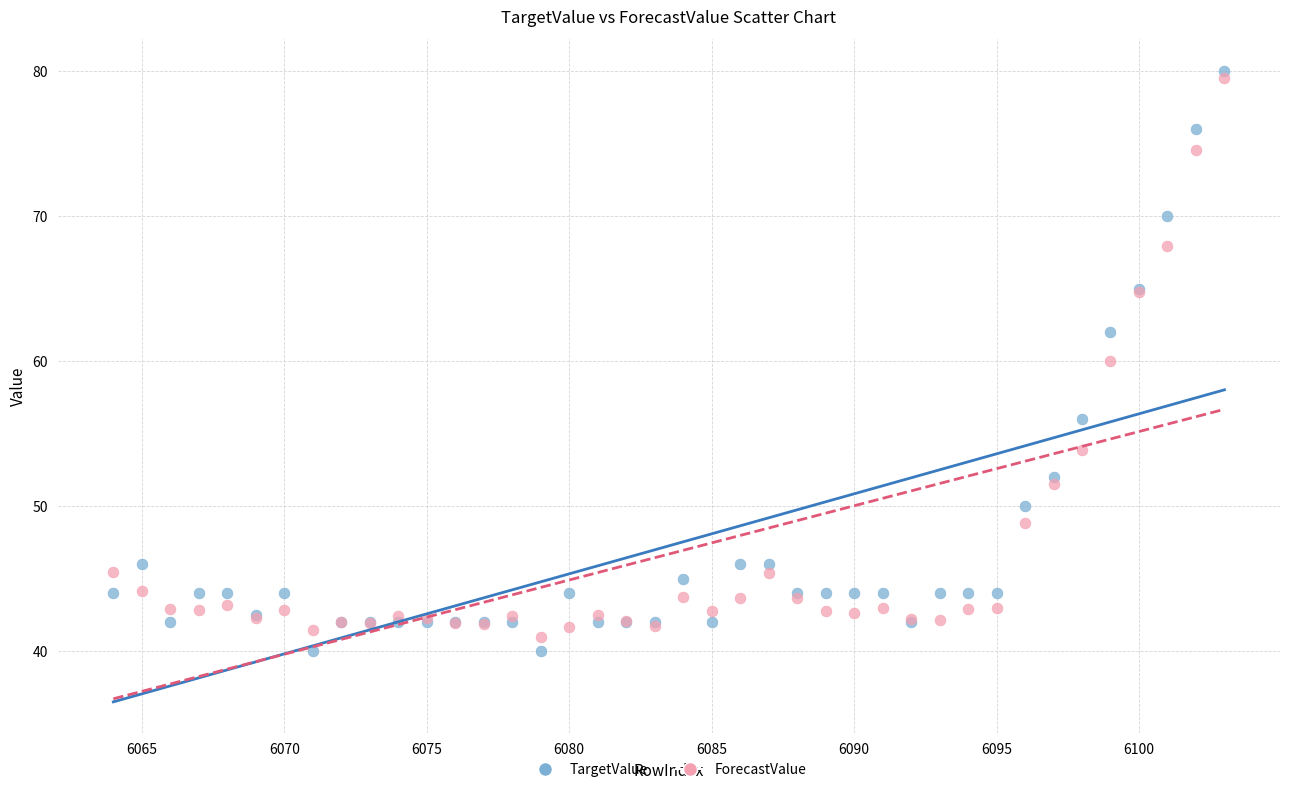

Which series reaches the minimum Y coordinate?

TargetValue